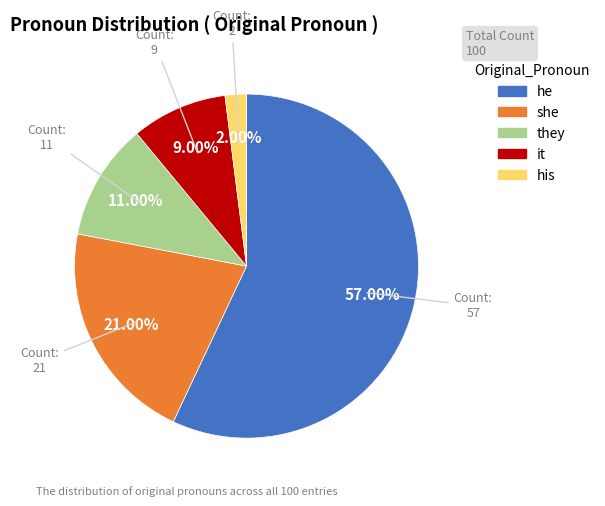

To the nearest percent, what portion does his represent?

2%